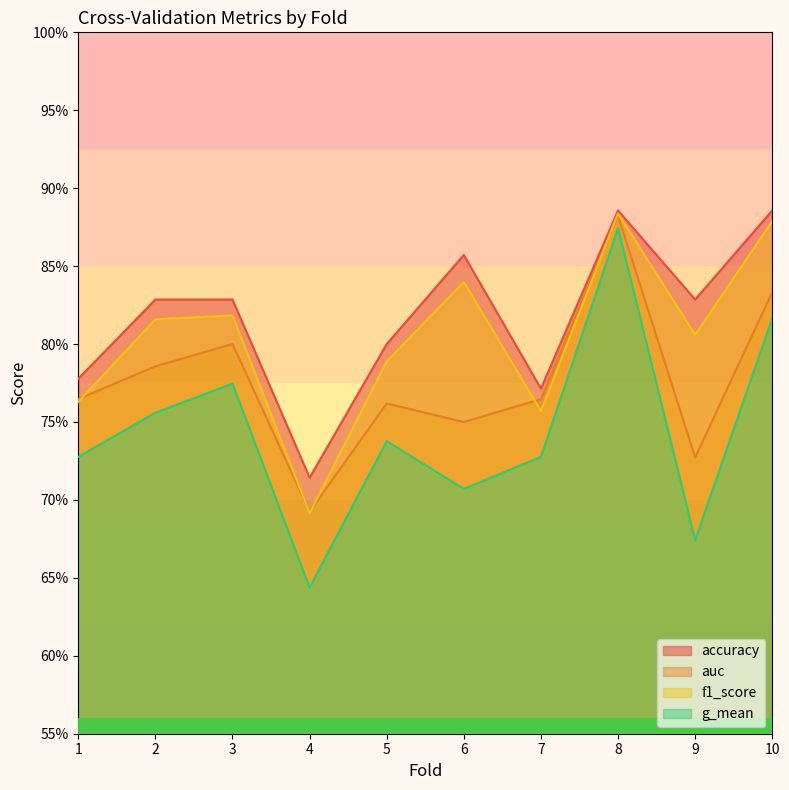

Between 6 and 4, which is larger?

6